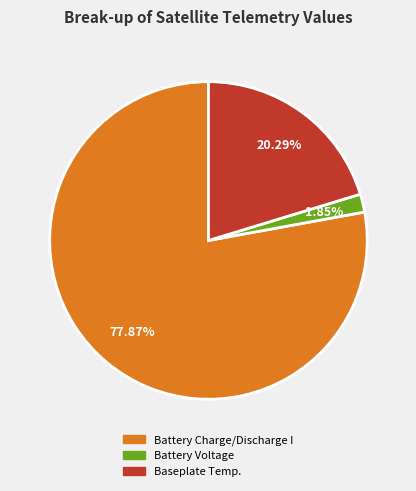

Which slice is the smallest?

Battery Voltage